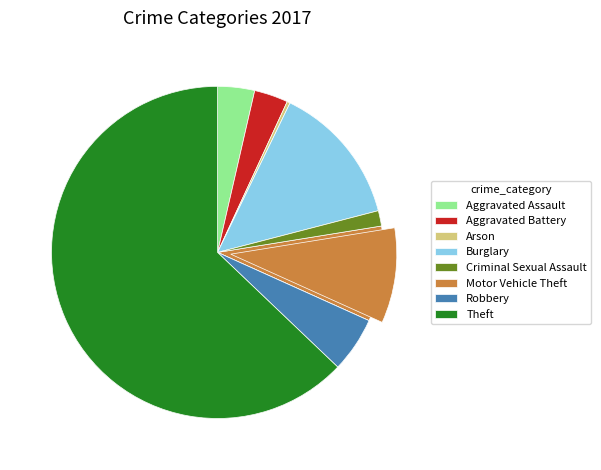

Which slice represents more than half of the pie?

Theft